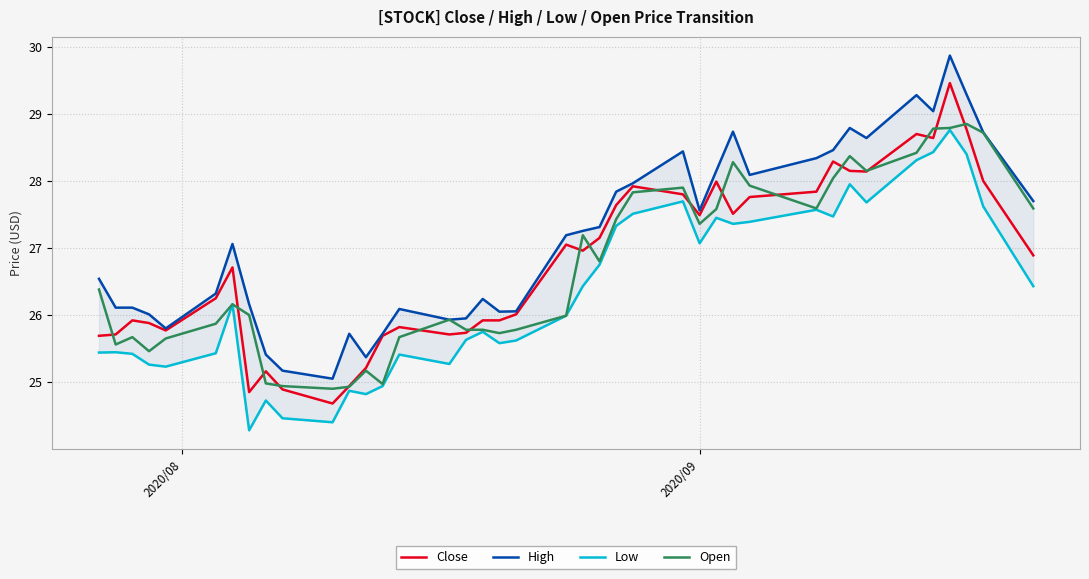

True or false: Low and Close intersect in this chart.

False